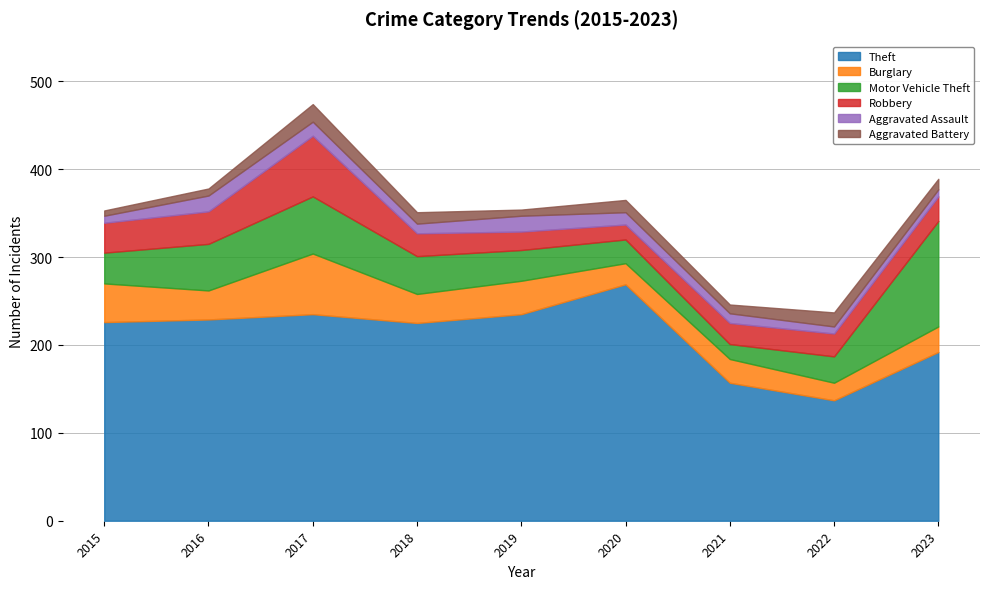

What is the spread (max minus min) of values at 2016?

221